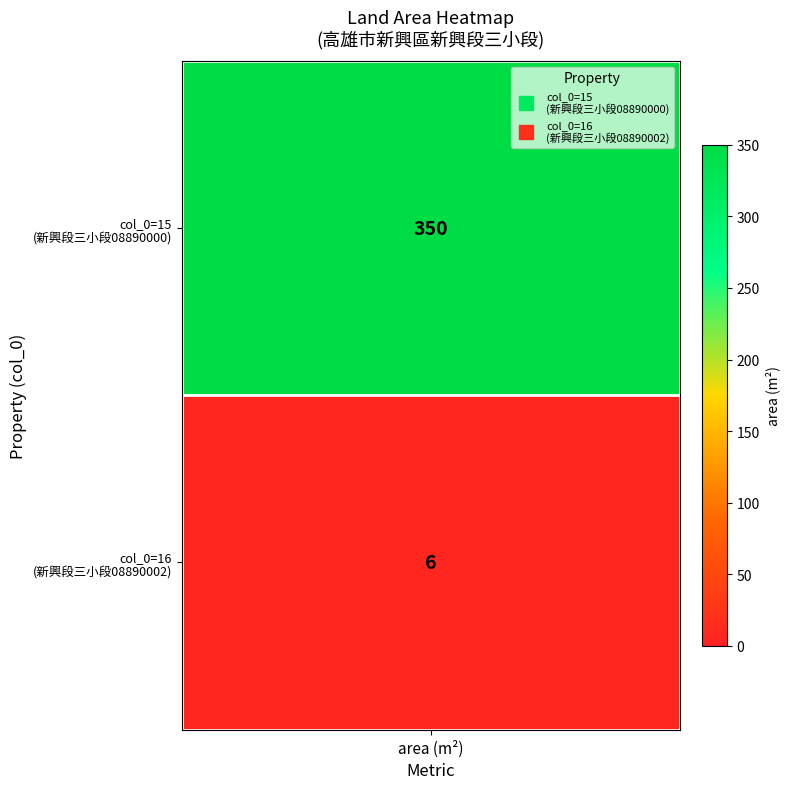

Which series has the widest spread of values?

15